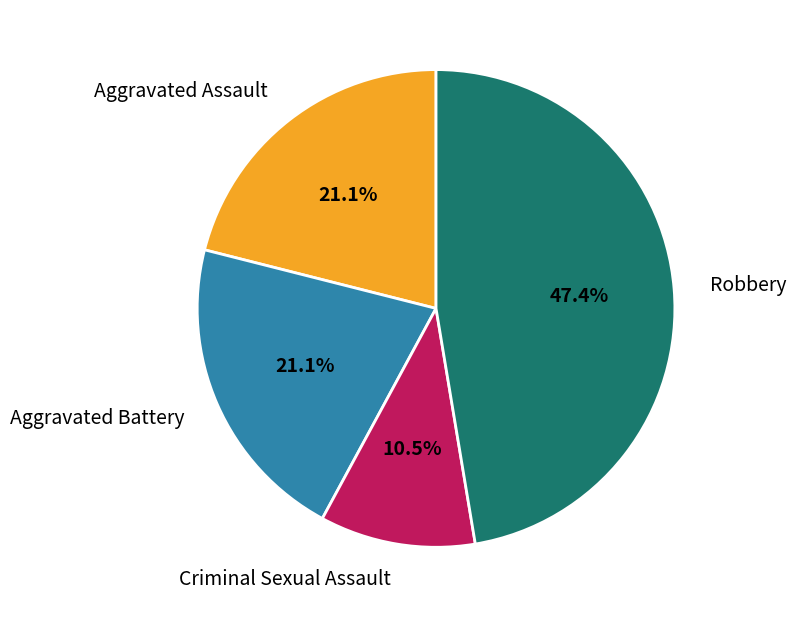

What percentage is the Robbery slice, to the nearest percent?

47%